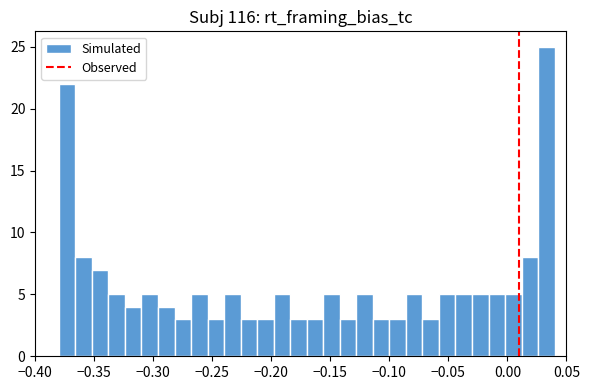

Read against the x-axis, roughly where is the centre of the tallest bar?

0.035